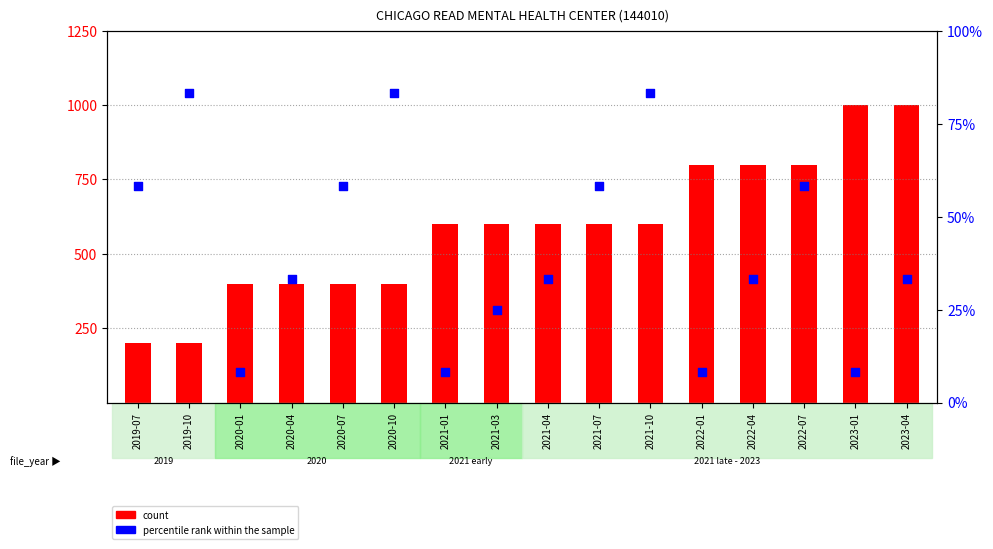

What are all the series names shown in the legend?

count, percentile rank within the sample